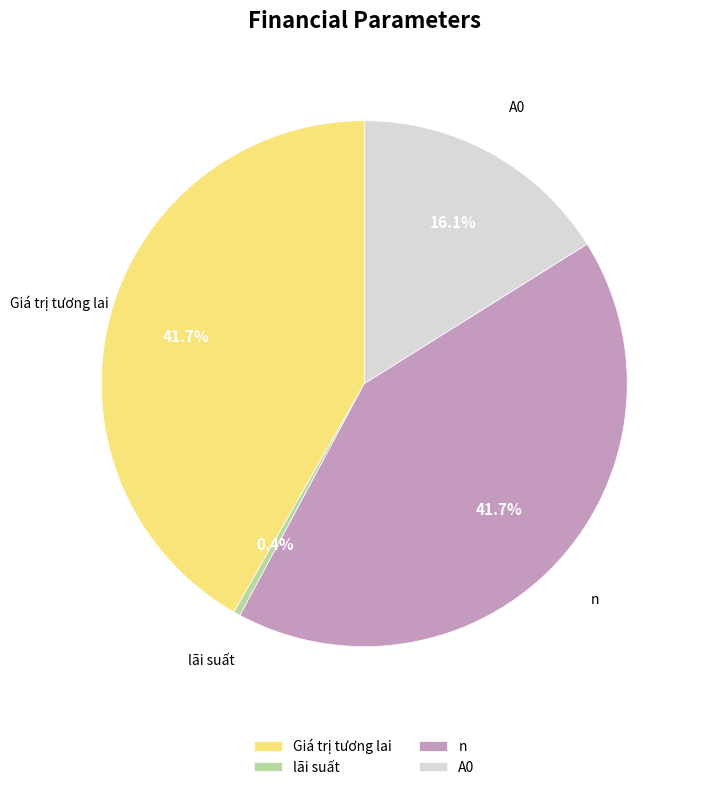

To the nearest percent, what is the combined percentage of lãi suất and A0?

17%